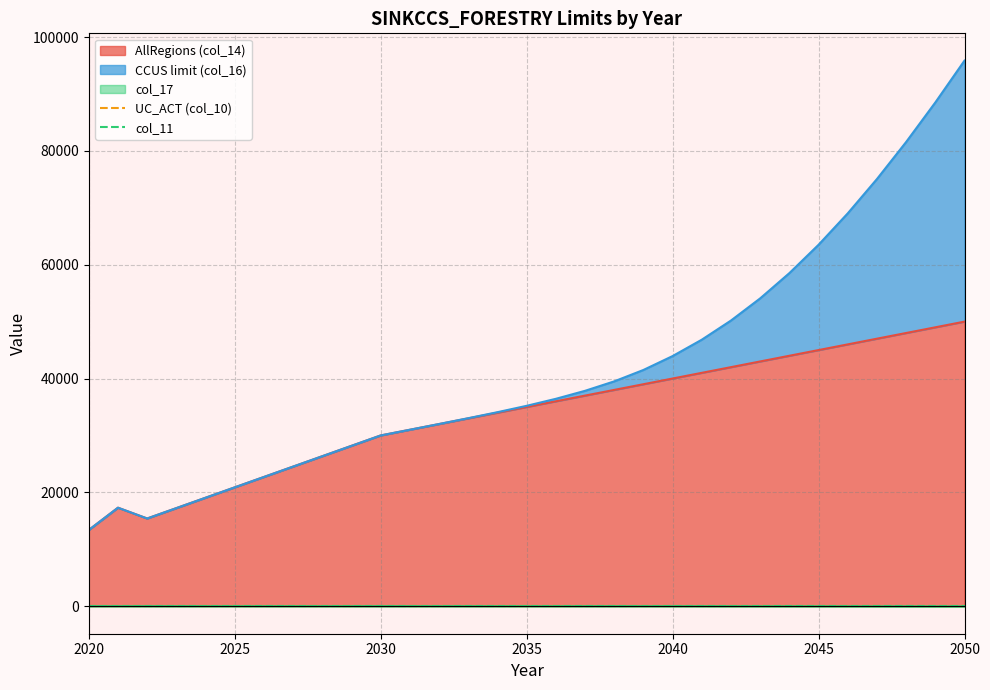

What is the minimum value for UC_ACT (col_10)?

1.0